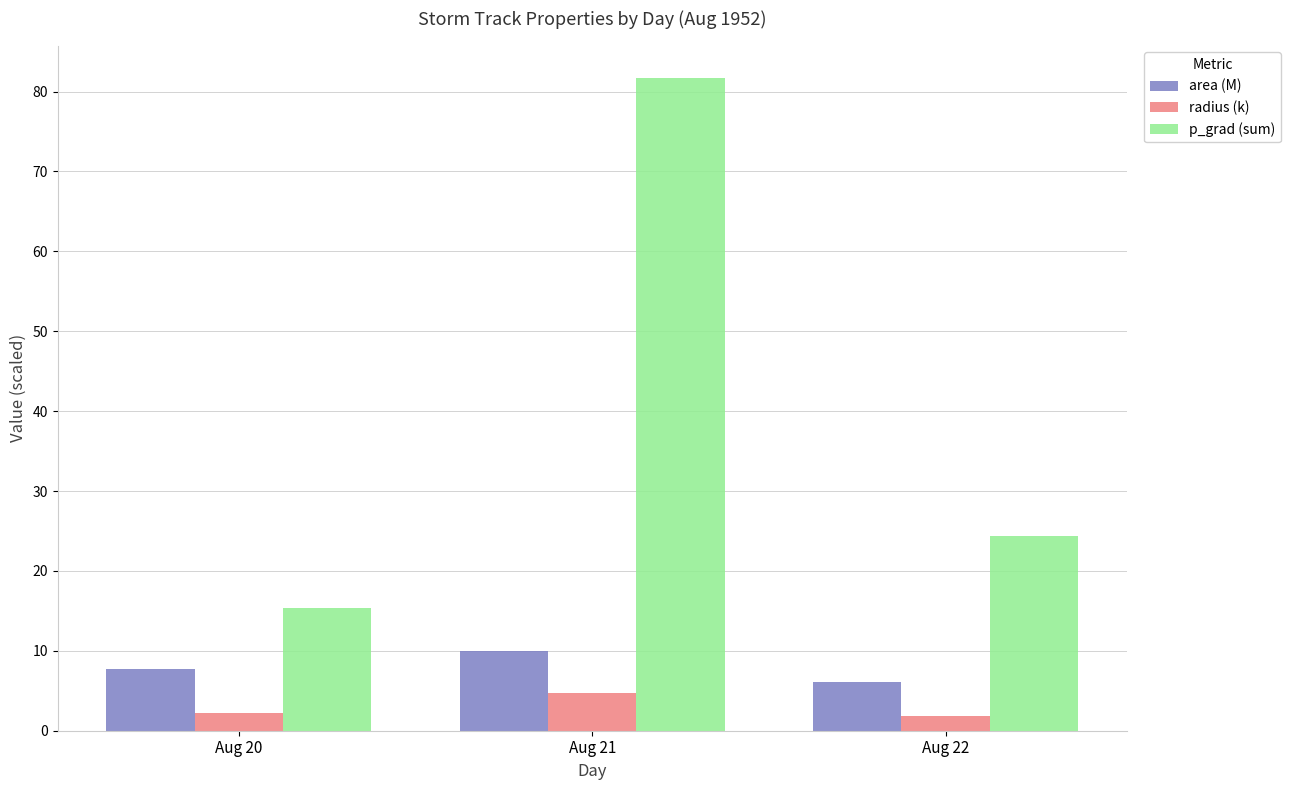

Which series changed the most between Aug 21 and Aug 22?

p_grad (sum)